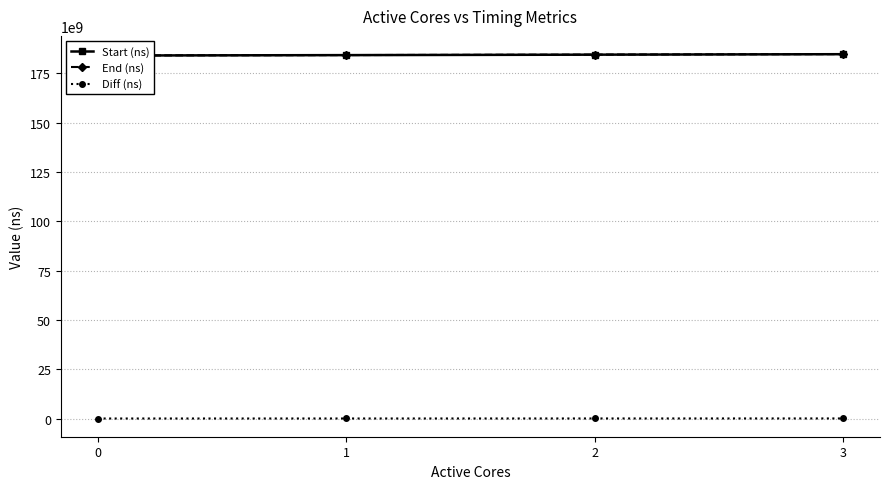

What is the minimum value shown in the chart?

14280797